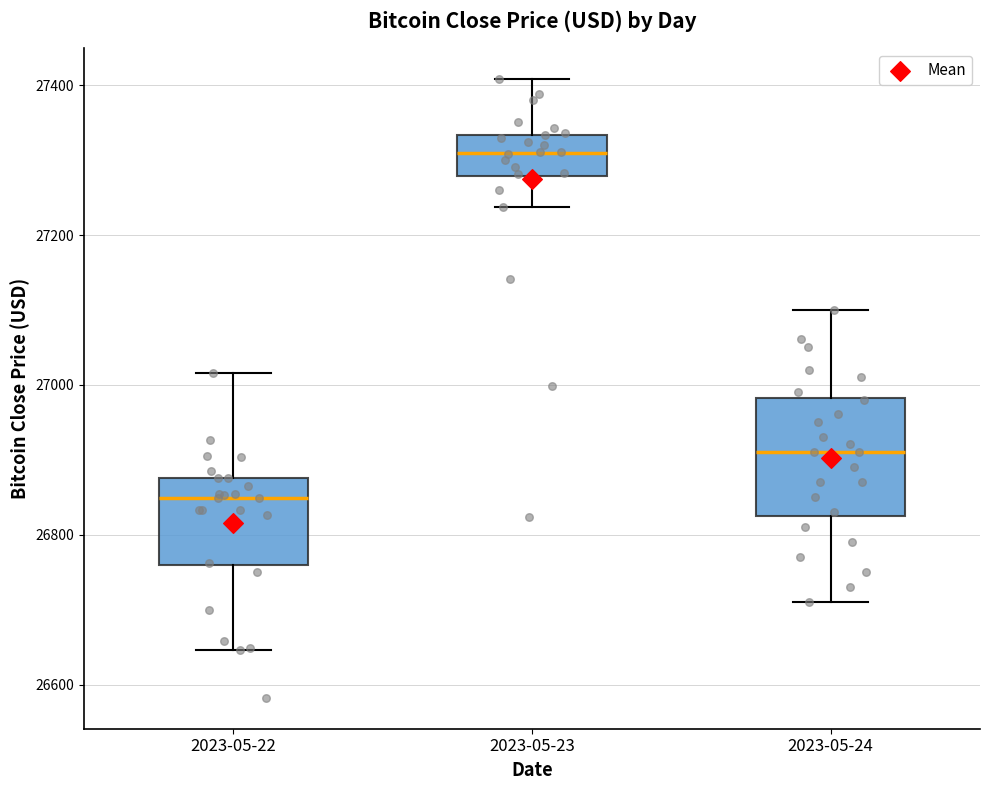

Reading left to right, transcribe this box plot: for each box, give where its median line is, the range the box spans, and where its two whiskers end, as read against the y-axis. The values are not printed on the chart, so give them approximately, as read against the axis.

2023-05-22: median 26840, box 26760 to 26880, whiskers 26640 to 27020
2023-05-23: median 27300, box 27280 to 27340, whiskers 27240 to 27400
2023-05-24: median 26920, box 26820 to 26980, whiskers 26720 to 27100